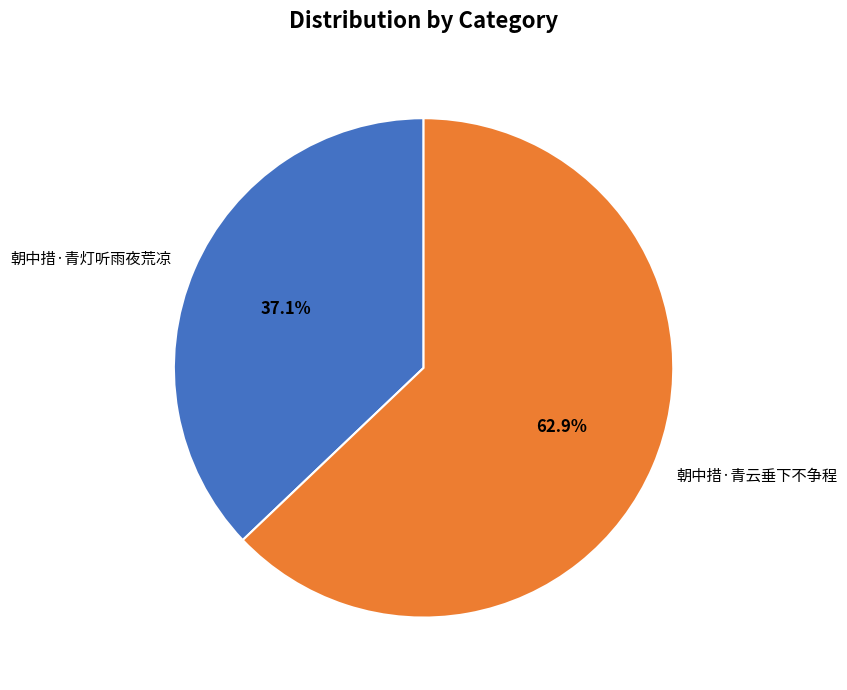

Between 朝中措·青灯听雨夜荒凉 and 朝中措·青云垂下不争程, which is larger?

朝中措·青云垂下不争程